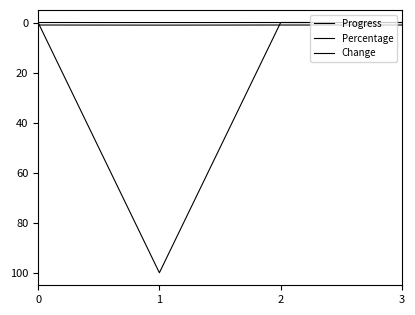

List the labels in order of Progress value, largest first.

1, 0, 2, 3